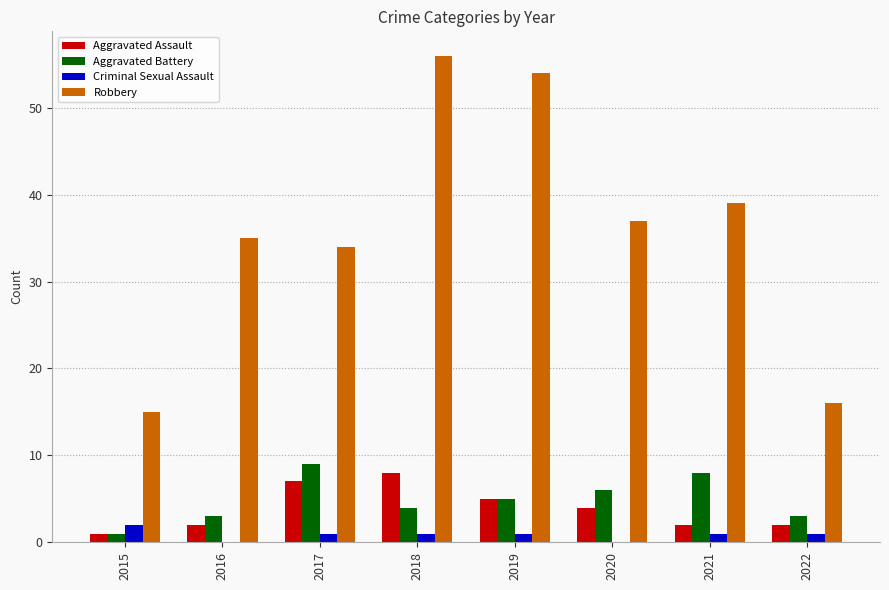

Between 2015 and 2016, which series saw the biggest shift?

Robbery